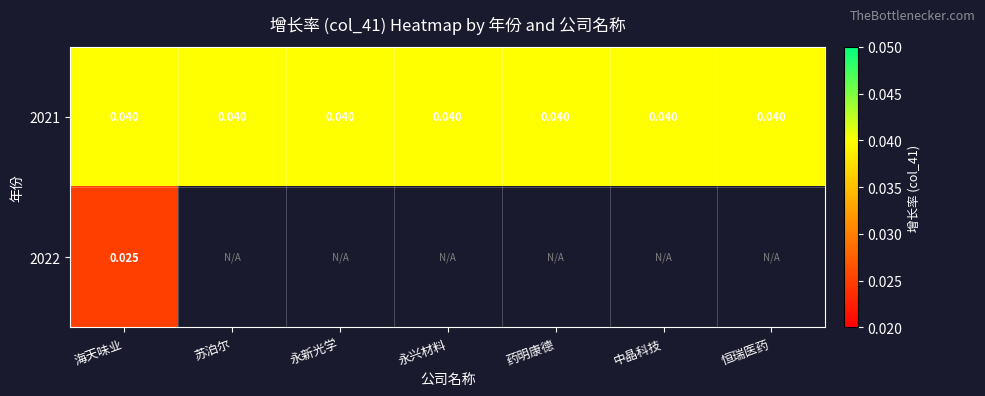

Is the value of 2022 at 药明康德 greater than the value of 2021 at 苏泊尔?

No